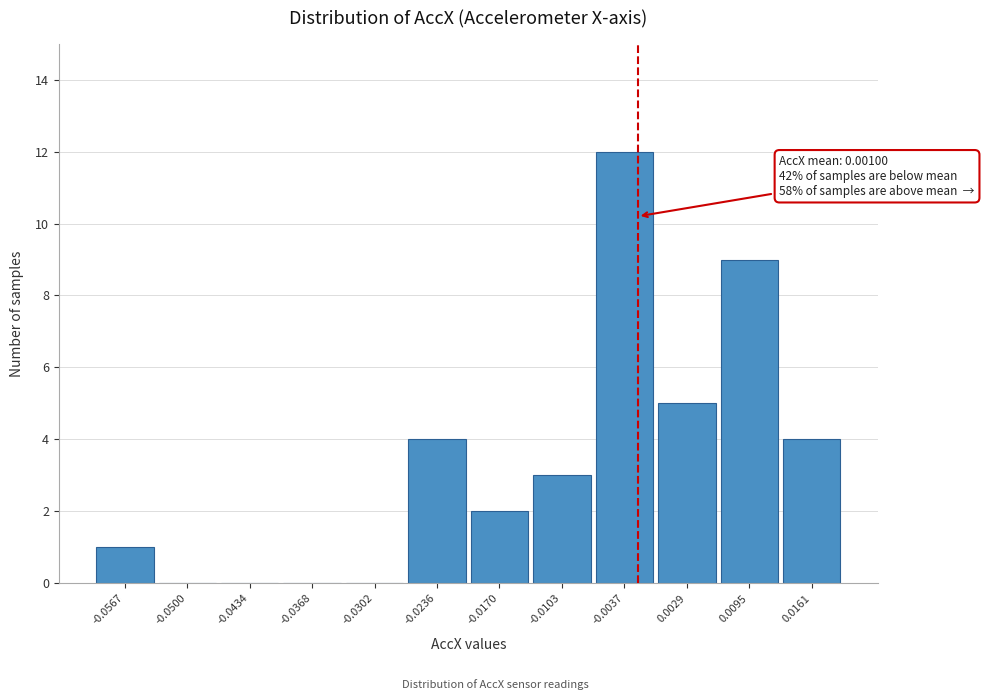

Reading right to left, list all the values displayed in this chart.

0.0161=4	0.0095=9	0.0029=5	-0.0037=12	-0.0103=3	-0.0170=2	-0.0236=4	-0.0302=0	-0.0368=0	-0.0434=0	-0.0500=0	-0.0567=1